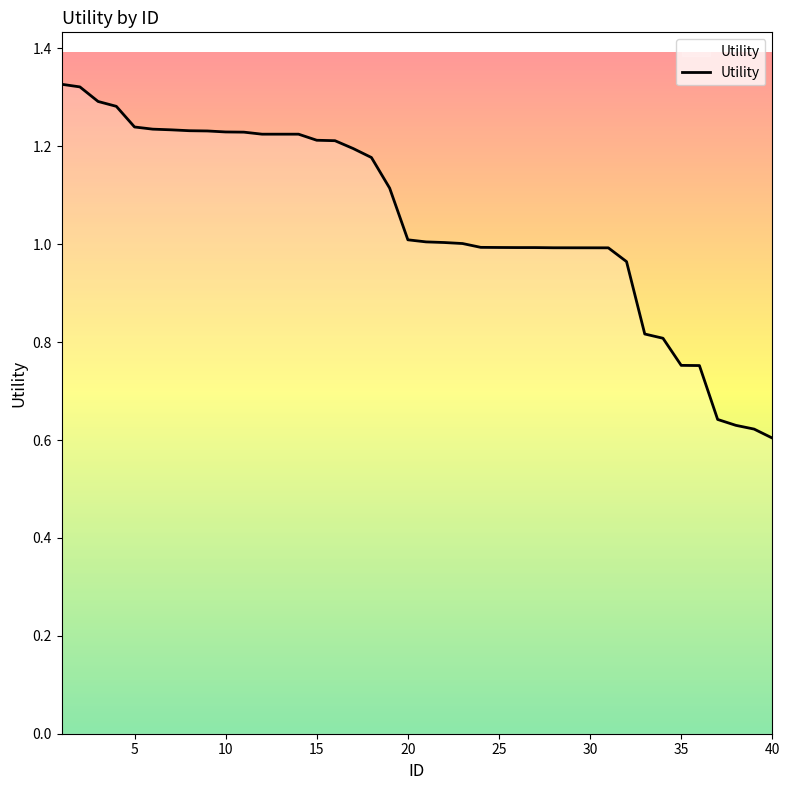

Does the chart have visible grid lines?

No